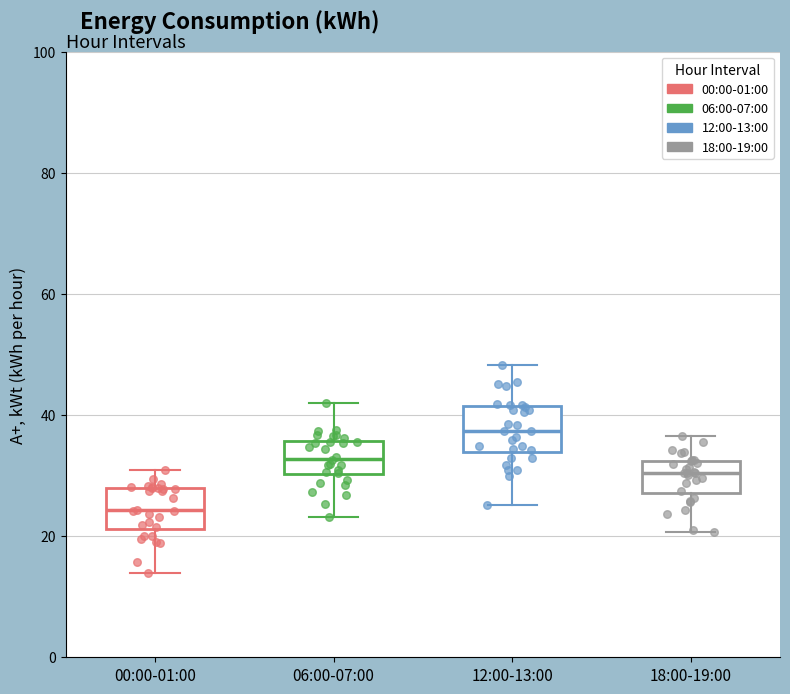

Which box's median line is the lowest?

00:00-01:00